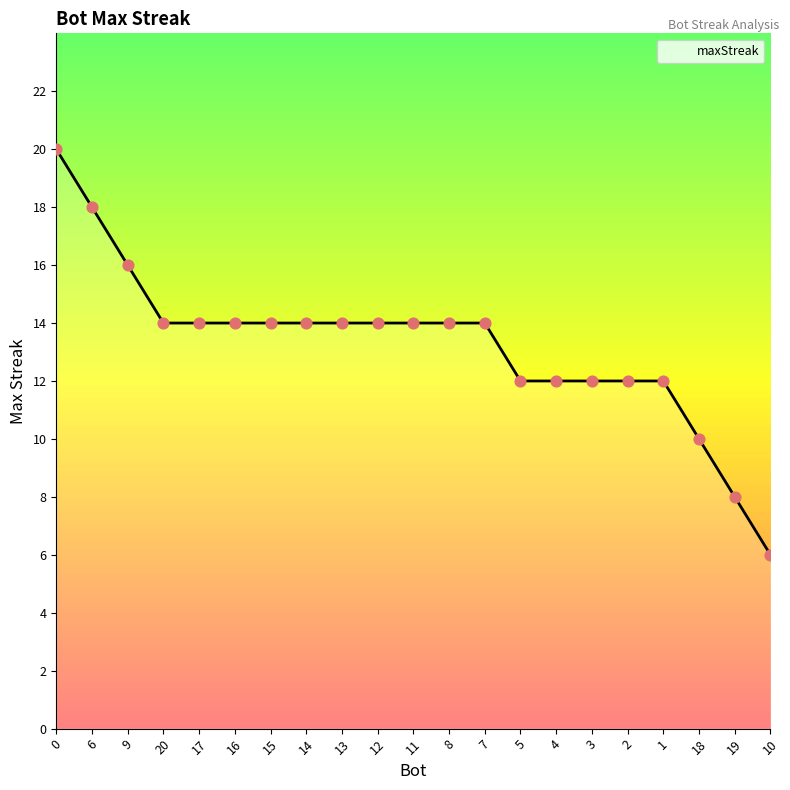

What is the ratio of the value at 1 to the value at 4?

1.0